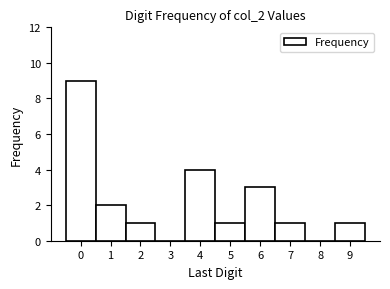

How tall is the bar that spans 3.5 to 4.5 on the x-axis? The values are not printed on the chart, so give them approximately, as read against the axis.

4